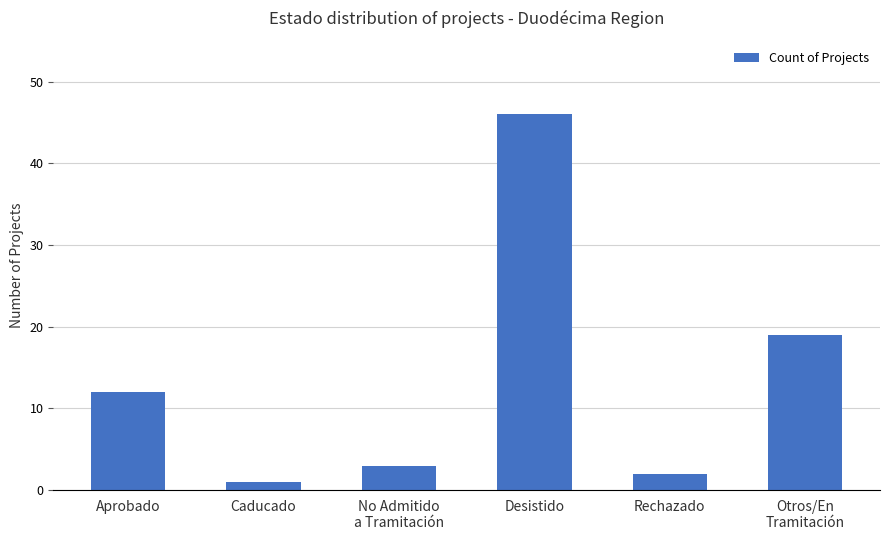

True or false: the data shows 12 at Aprobado.

True